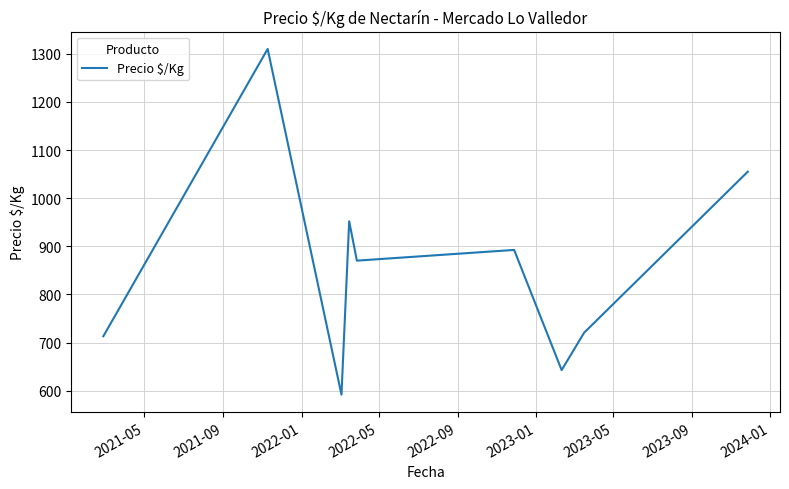

What is the minimum value shown in the chart?

591.8